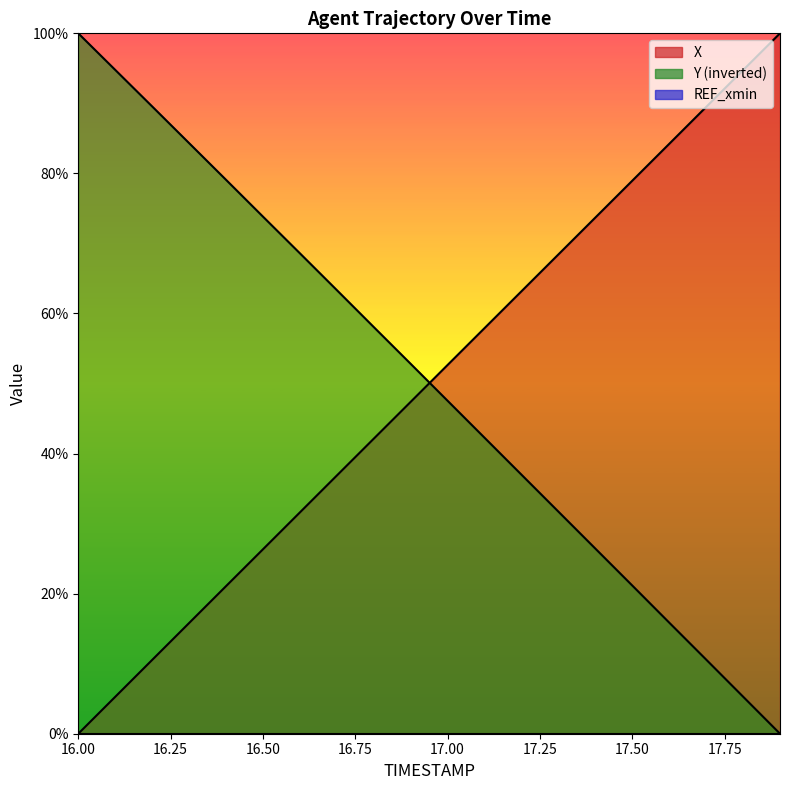

What is the difference between the second highest and minimum values in the Y series?

94.8